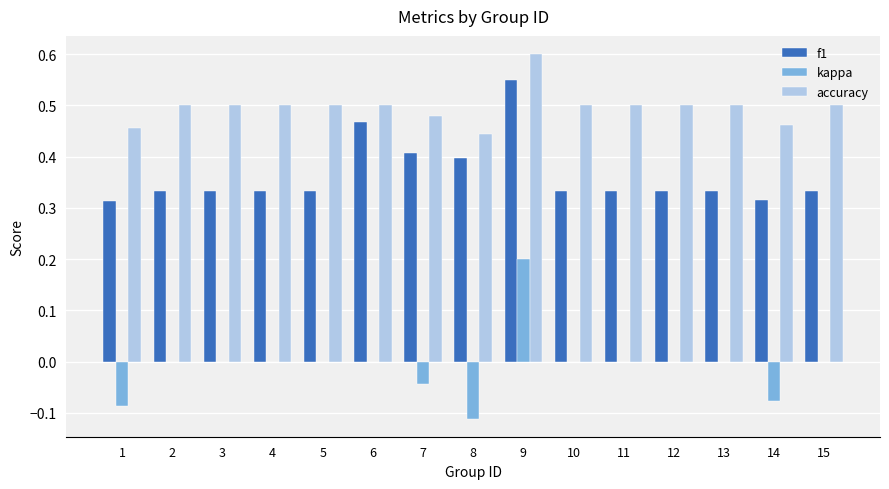

Count the number of categories in the chart.

15